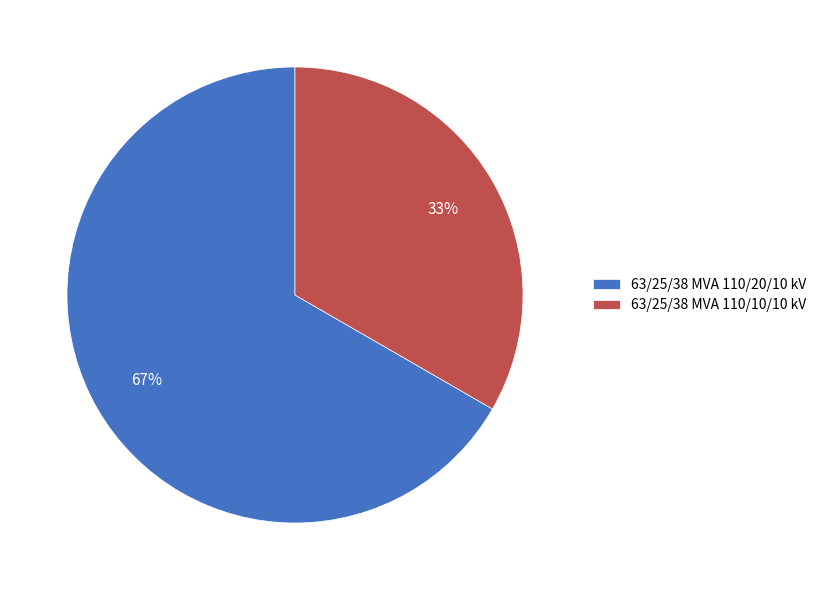

How many segments does this pie chart have?

2